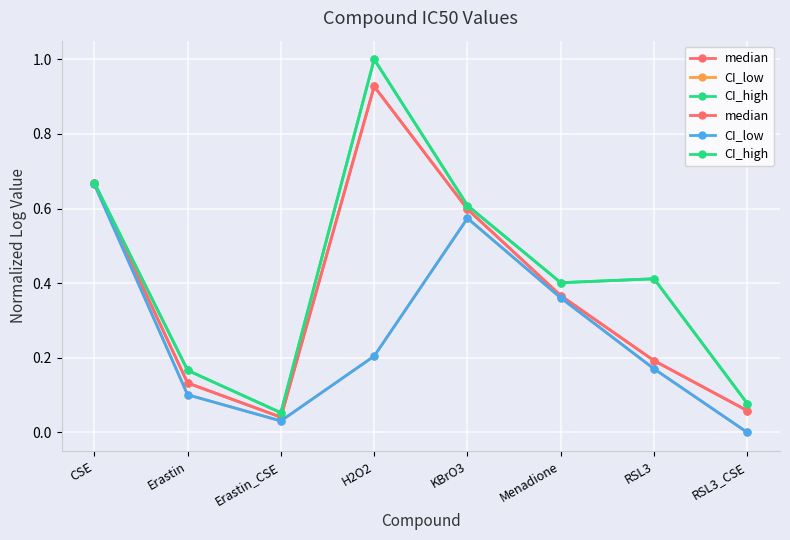

At which category does the chart reach its minimum across all series?

RSL3_CSE